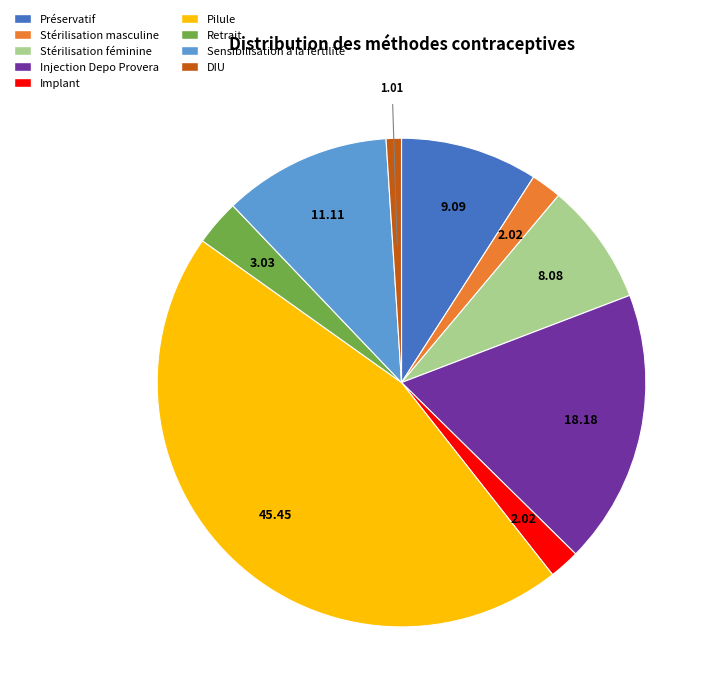

Is there any slice that represents more than half of the pie?

No